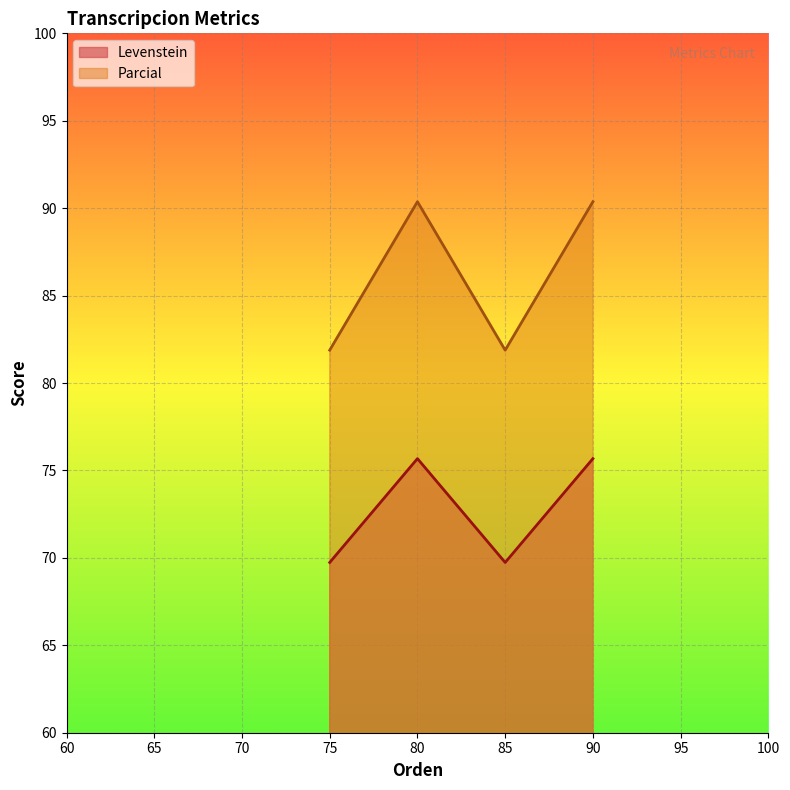

True or false: Parcial and Levenstein intersect in this chart.

False